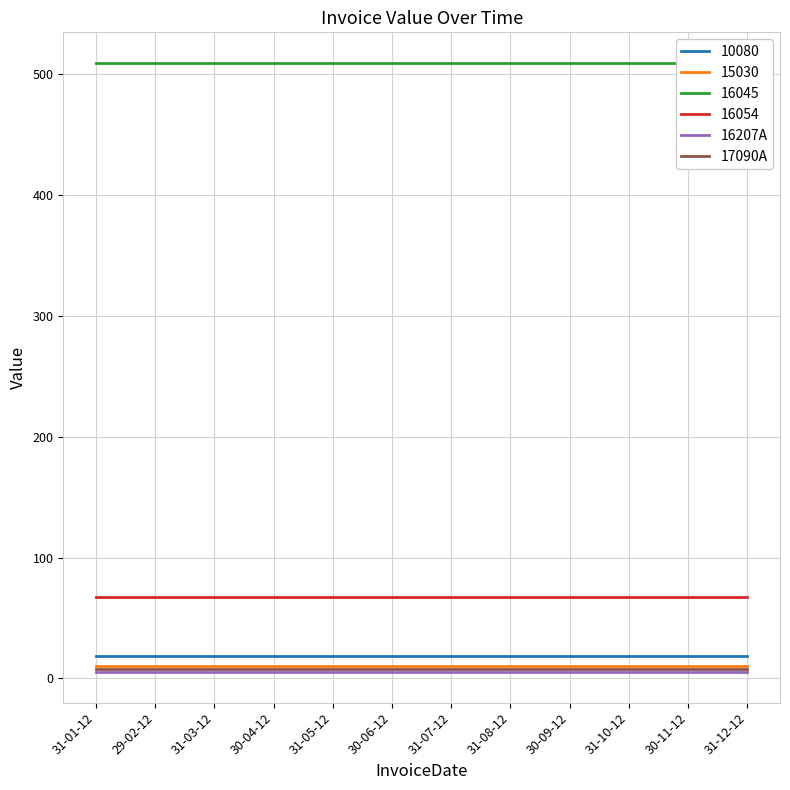

How many lines are shown in the chart?

2